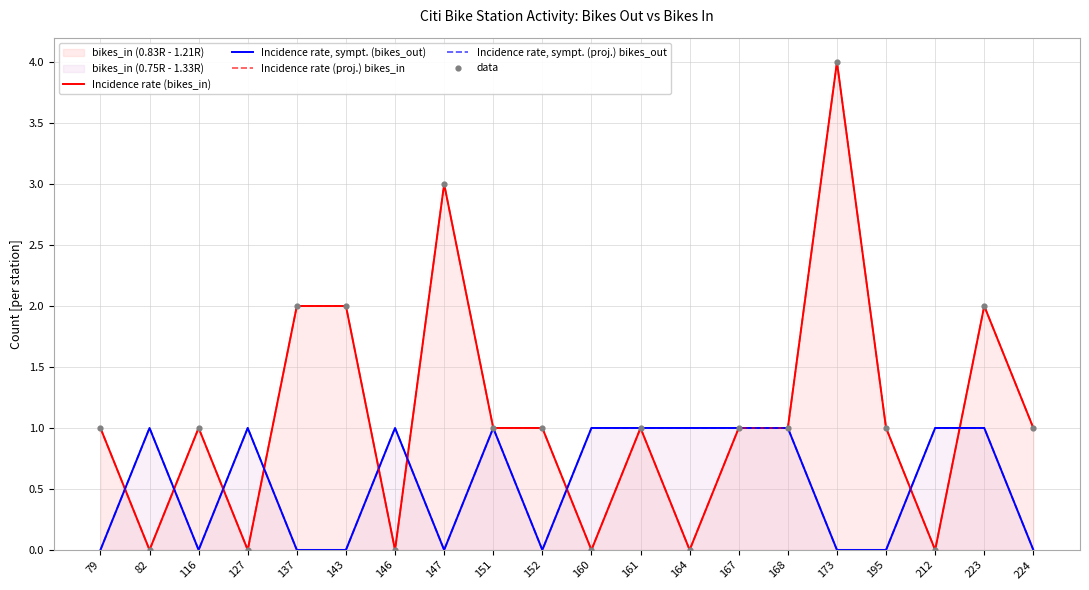

Which series contains the highest Y value?

Incidence rate (bikes_in)